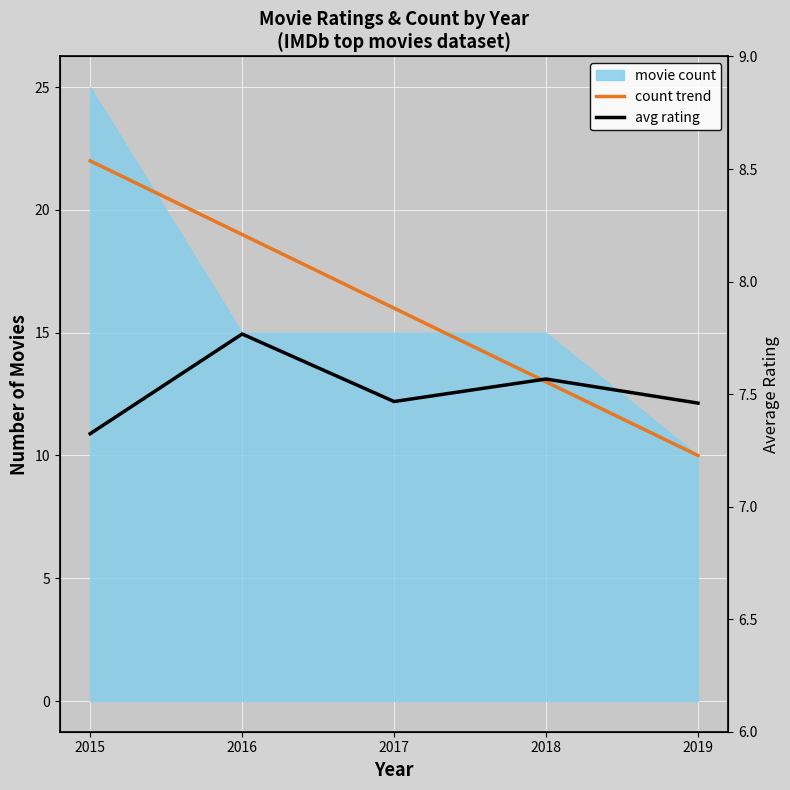

What is the total value across all series at 2019?

17.5